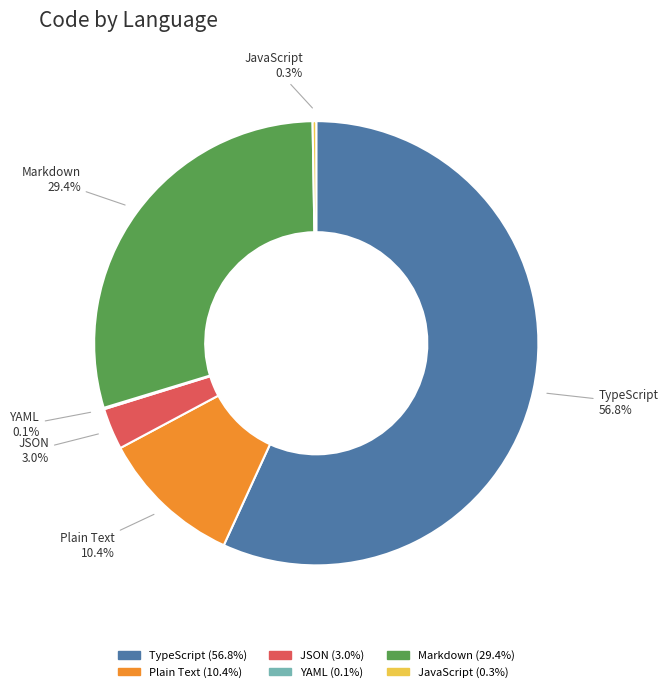

What percentage is NOT represented by Plain Text?

89.6%